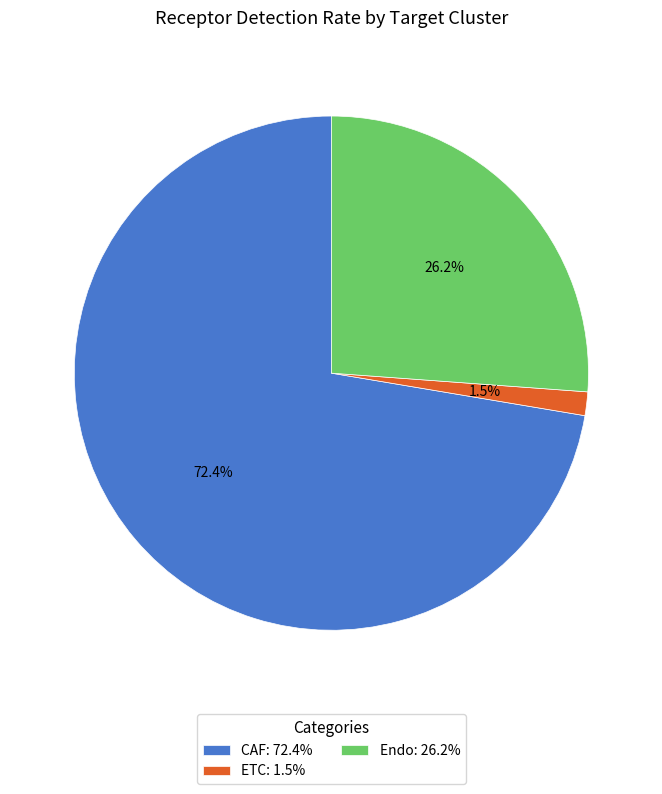

What portion of the pie excludes ETC?

98.5%